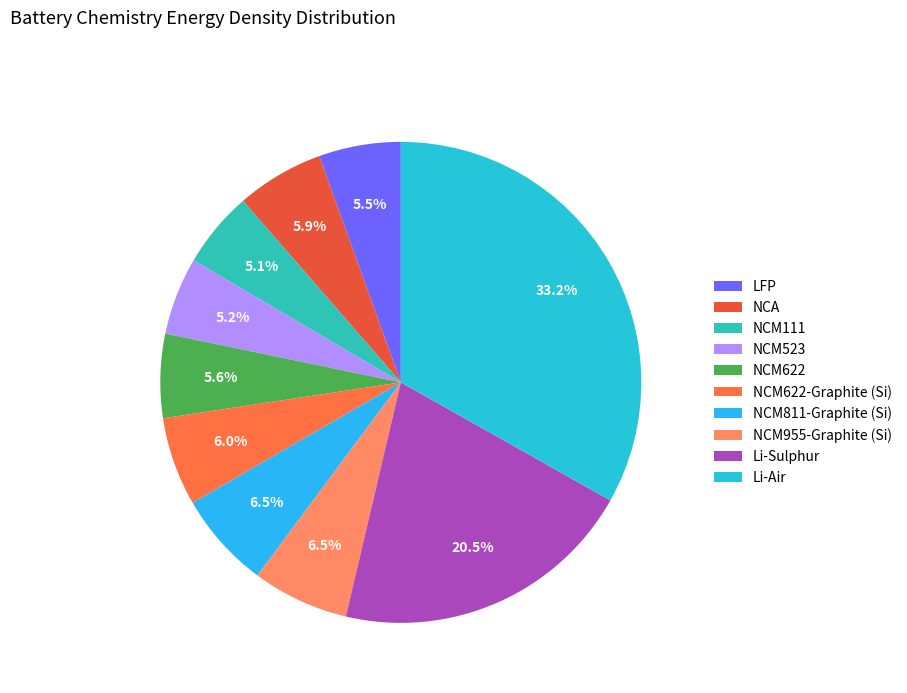

How many slices are in this pie chart?

10